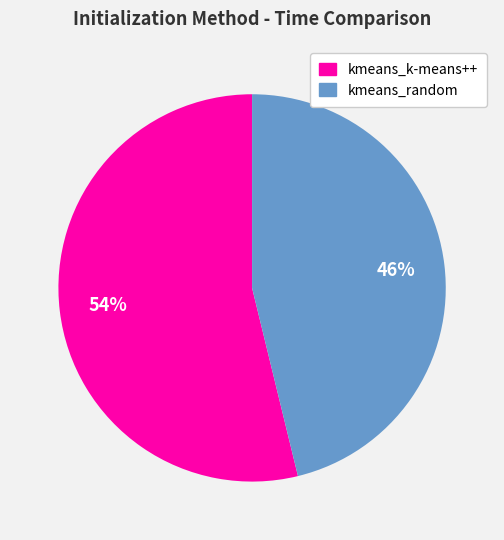

Combined, do kmeans_k-means++ and kmeans_random account for over 50%?

Yes